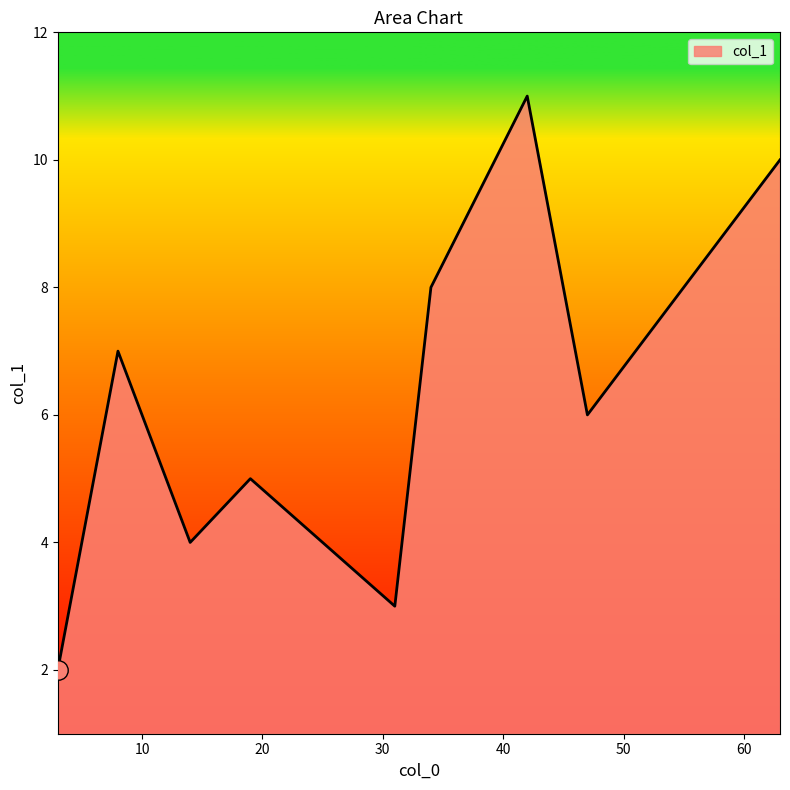

What is the maximum value shown in the chart?

11.0